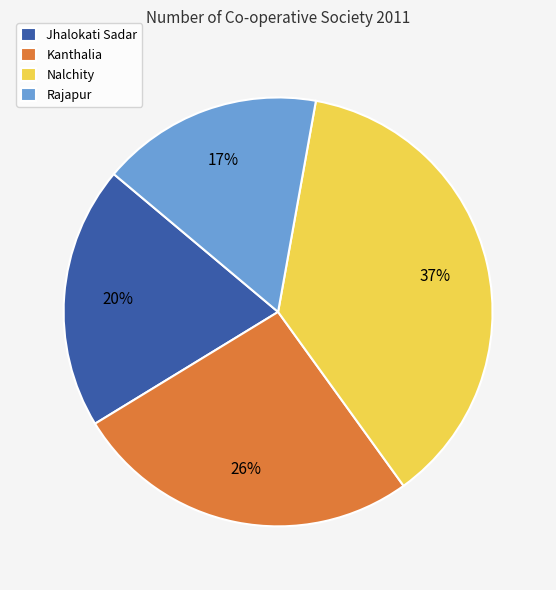

How many slices are in this pie chart?

4